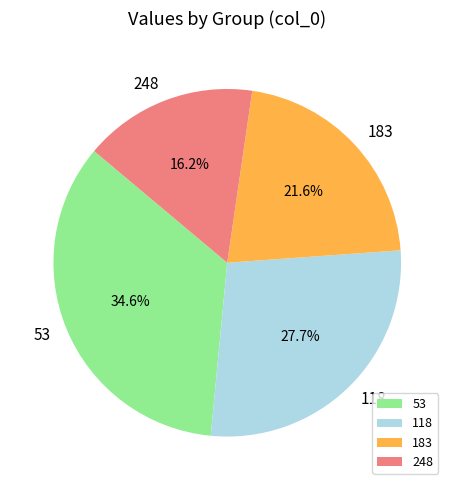

Is 53 the majority of the pie?

No